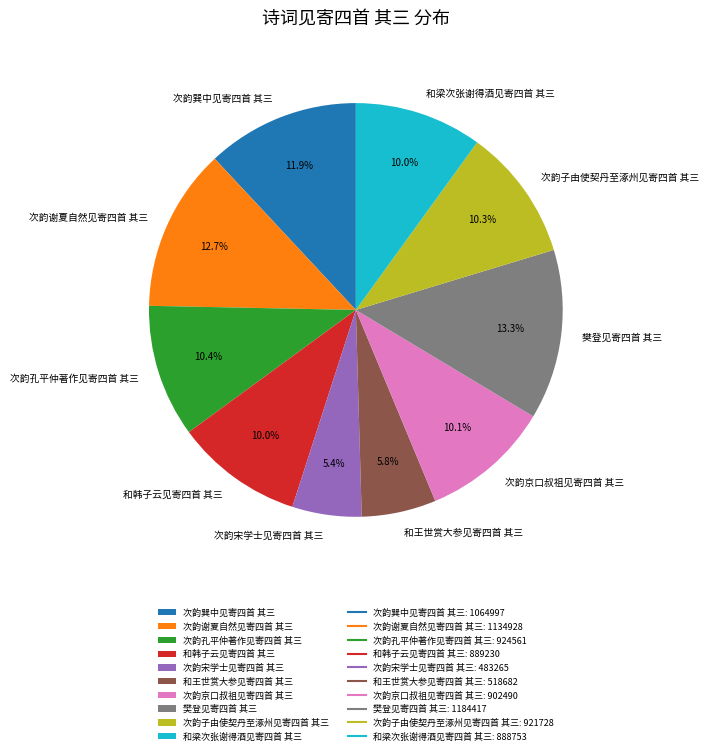

Approximately how many times larger is the value at 和韩子云见寄四首 其三 compared to 和王世赏大参见寄四首 其三?

1.7